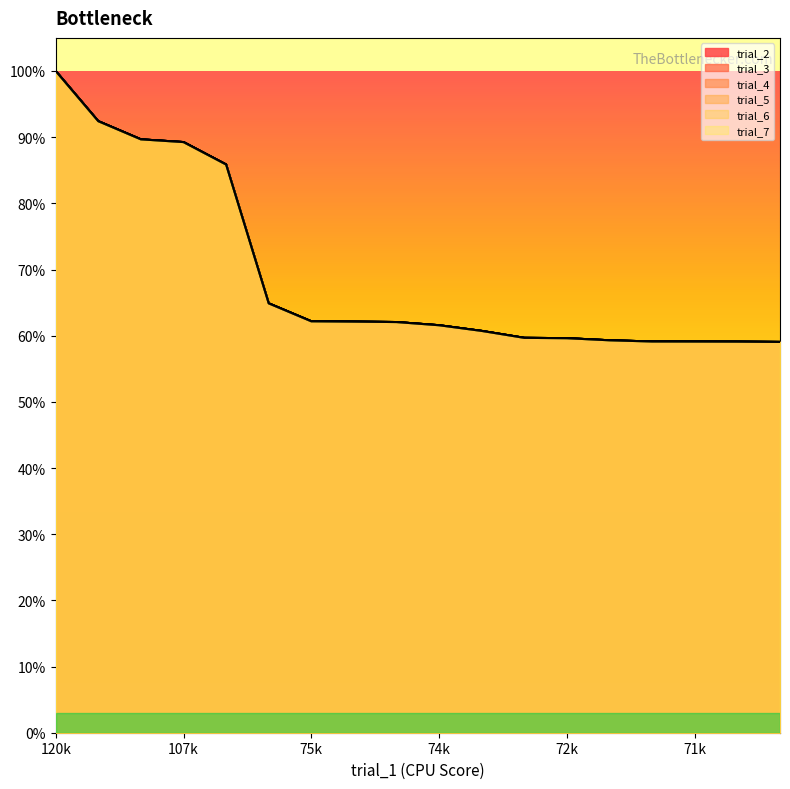

Between 75117.58519286818 and 71458.91357281672, which series saw the biggest shift?

trial_2